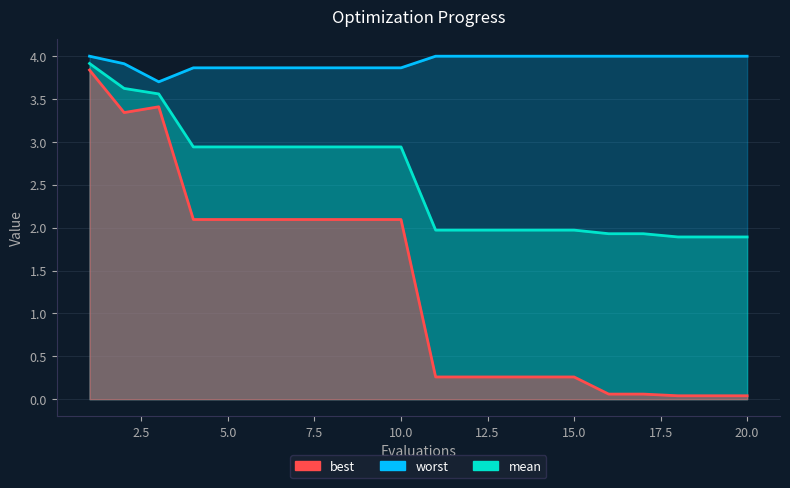

The worst series shows 1.6 at 17. True or false?

False